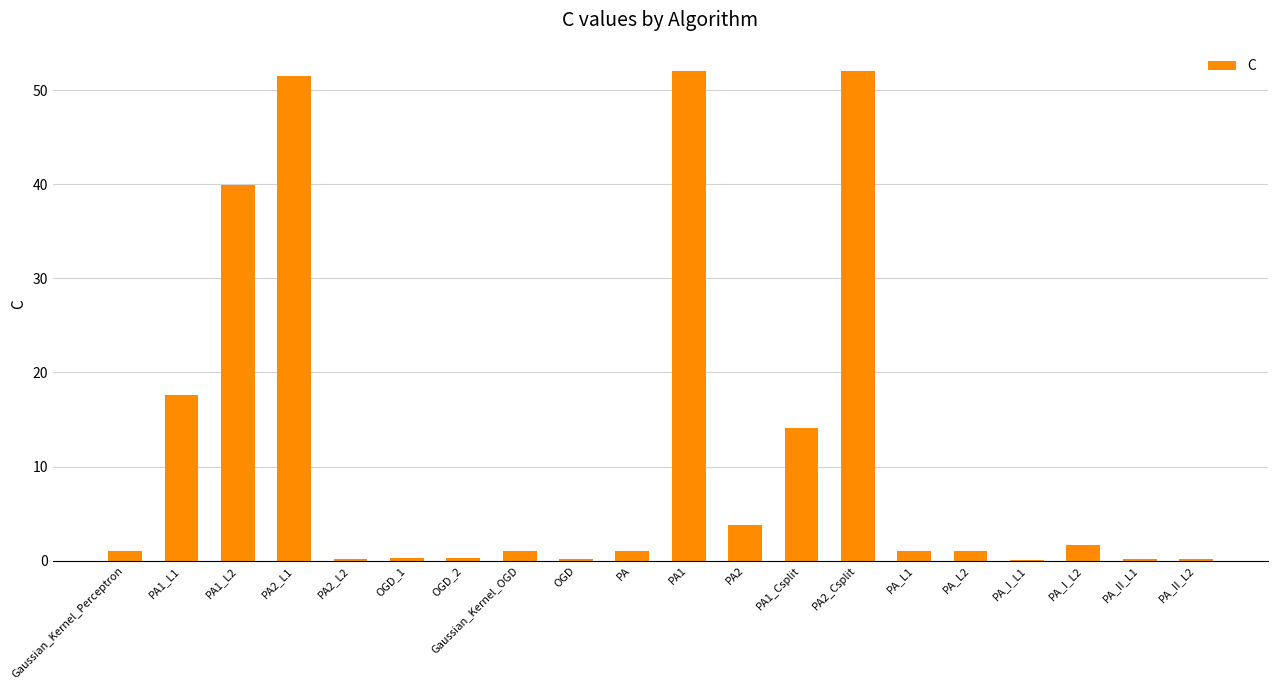

Is it true that the value at PA1_L2 is 60.0?

False